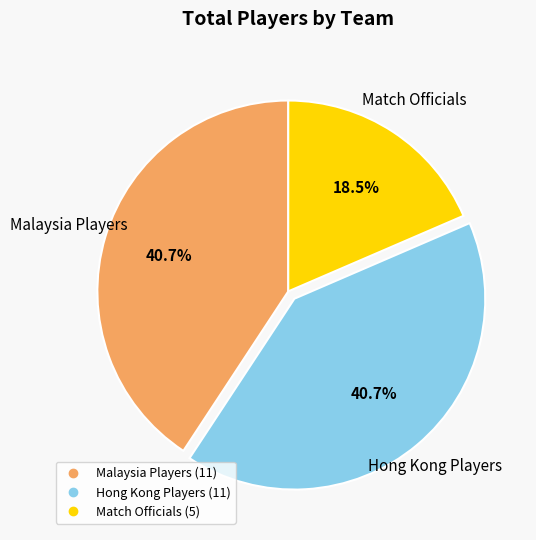

Is there a majority slice in this chart?

No